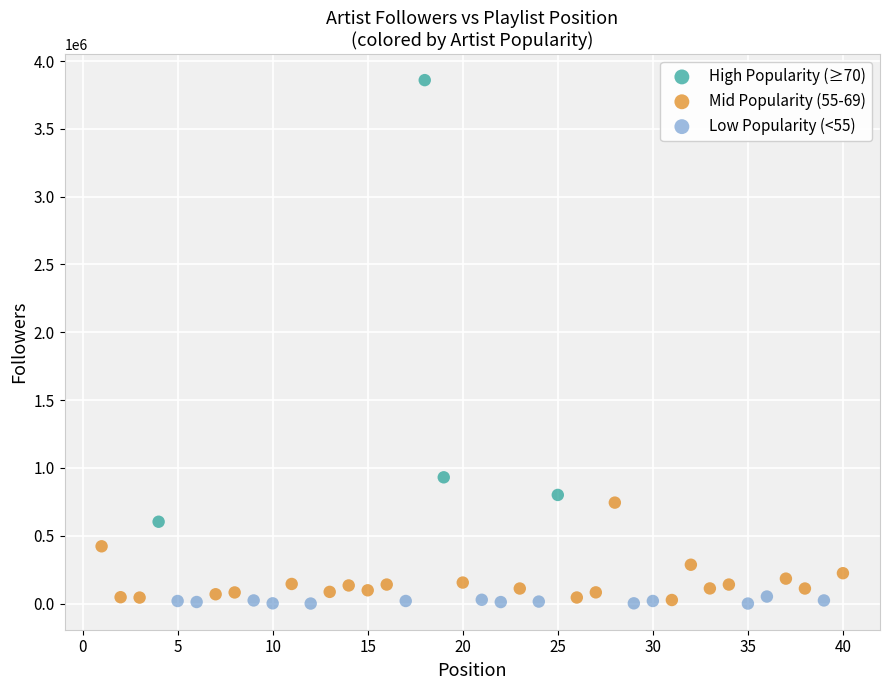

Which series contains the highest Y value?

High Popularity (≥70)